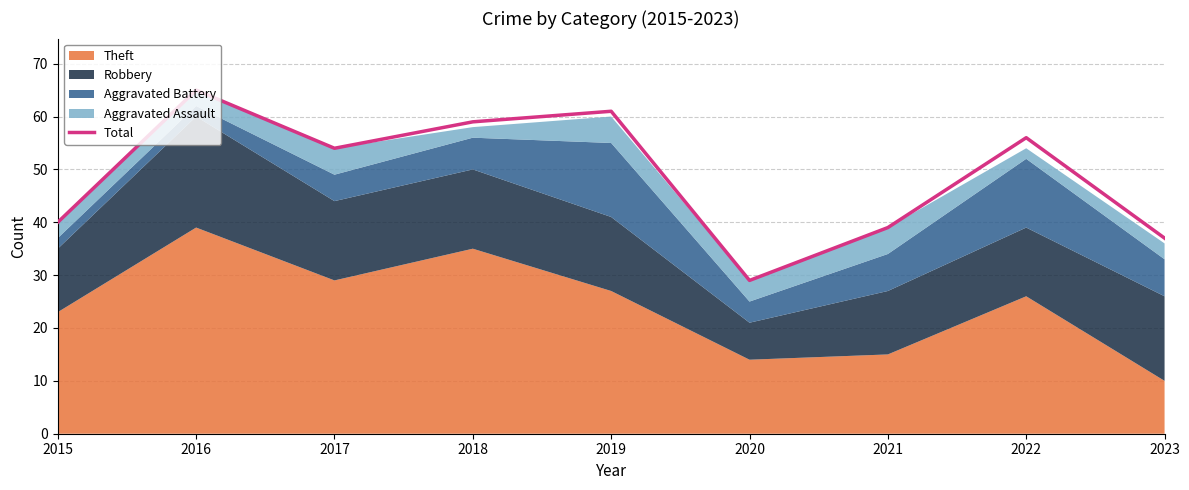

Read the value at 2019.

61